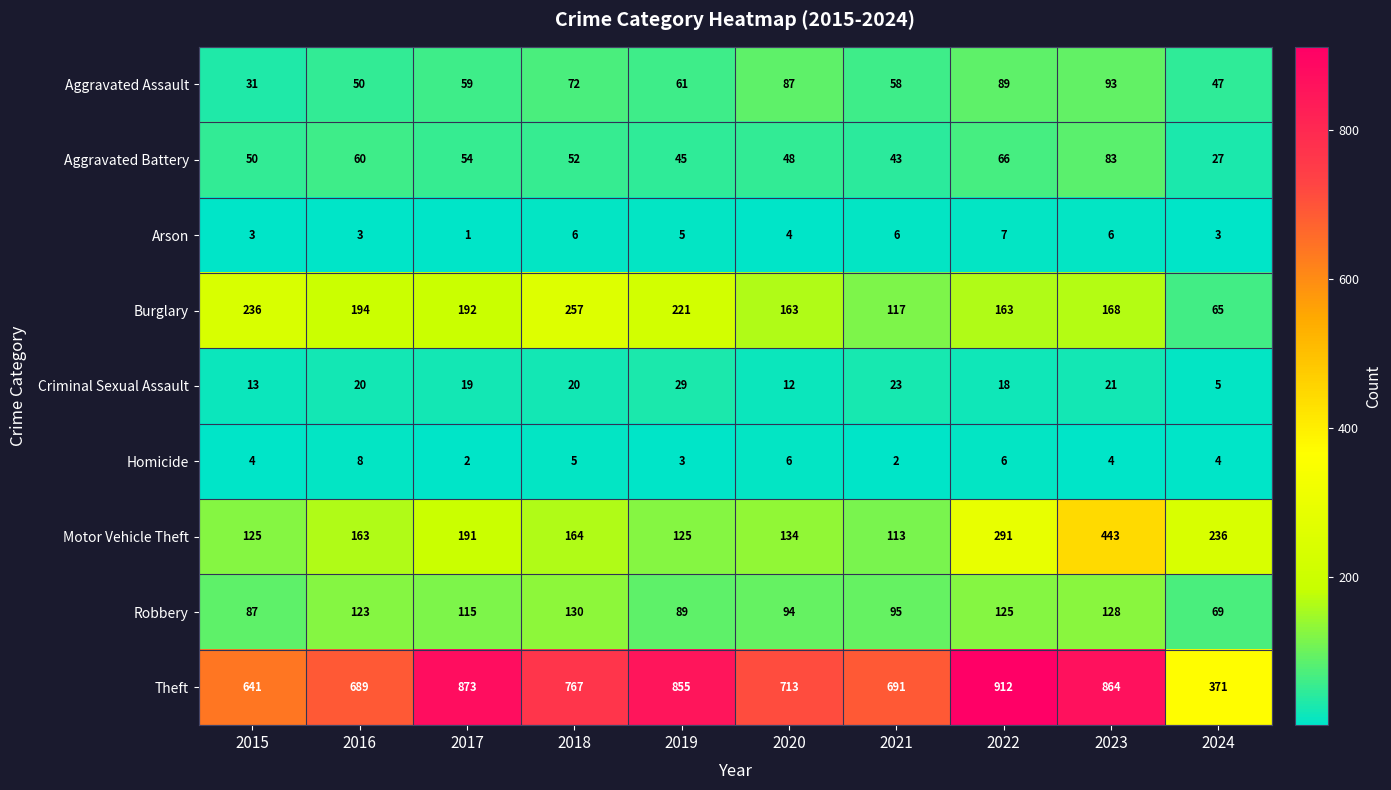

How many series are shown in this chart?

9